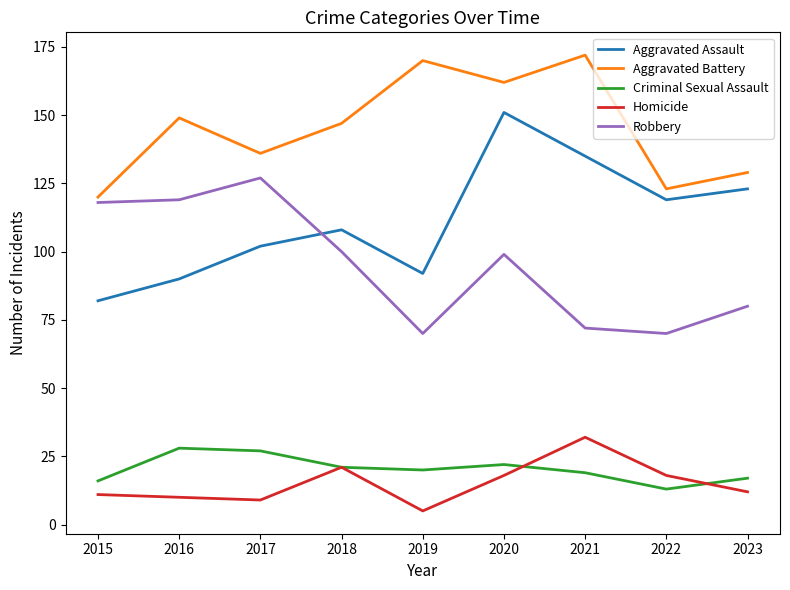

What is the sum of the Robbery values at 2023 and 2019?

150